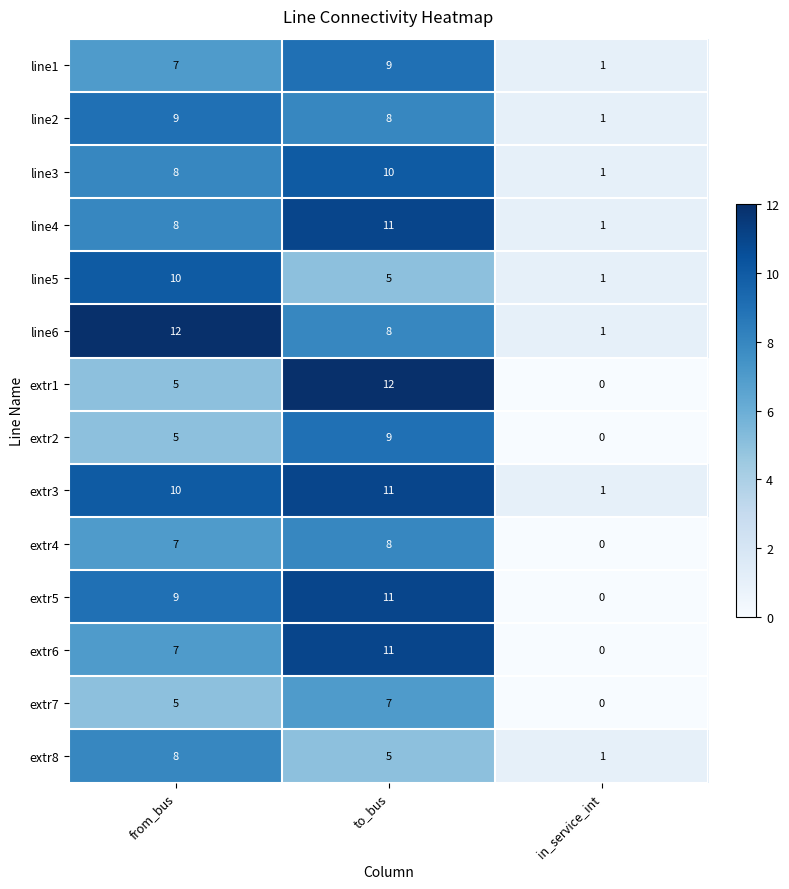

At which label is extr1 closest to 6?

from_bus